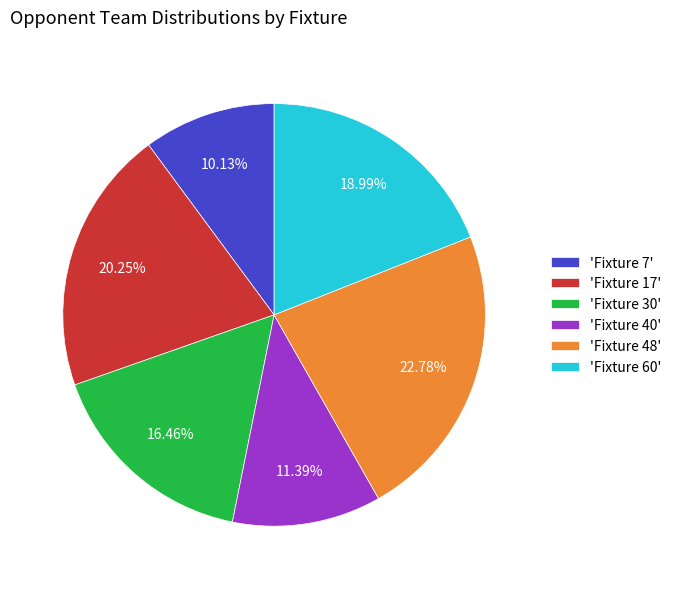

Do 'Fixture 40' and 'Fixture 17' together represent more than half of the pie?

No